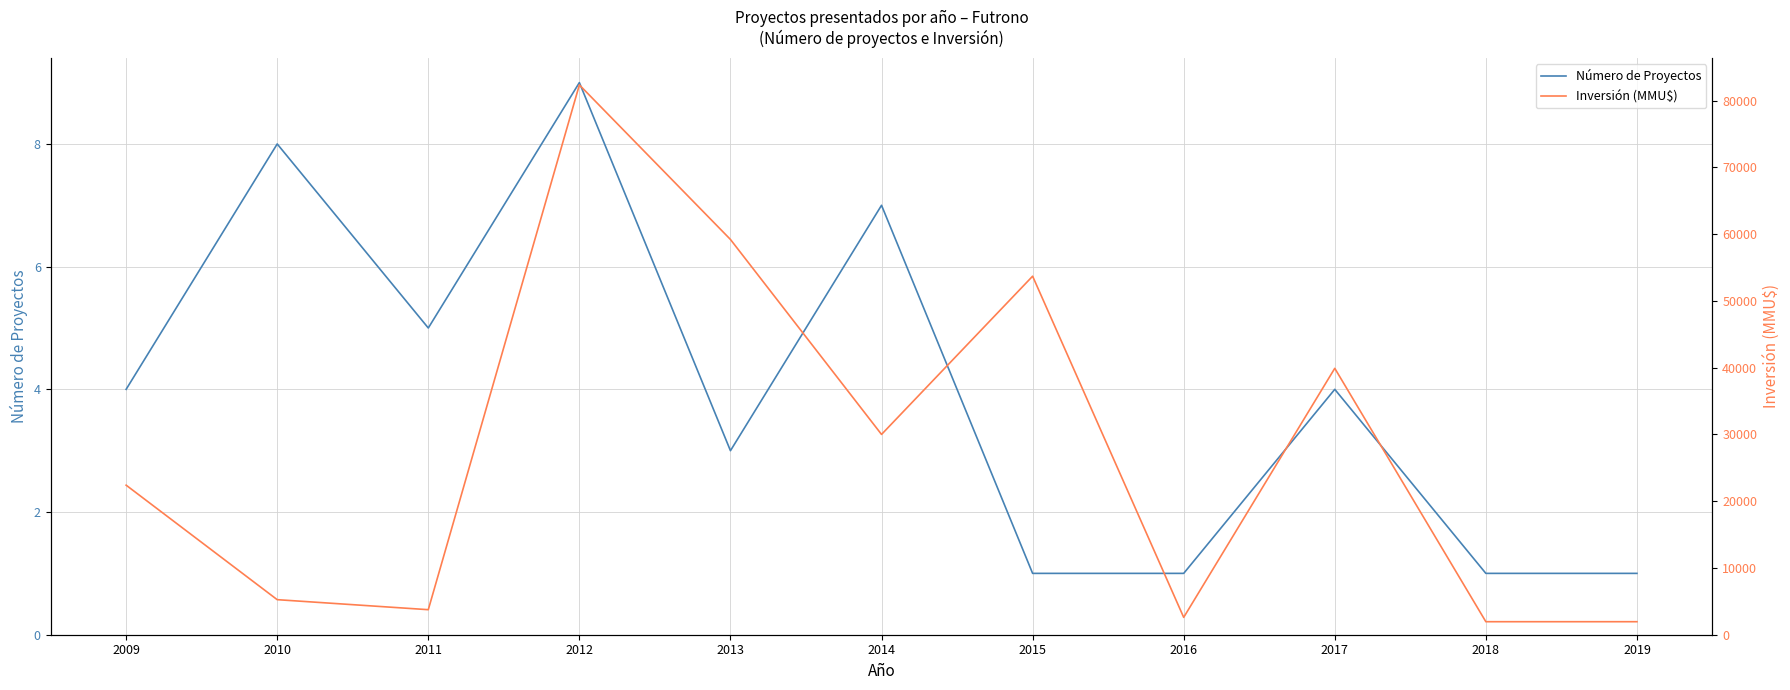

How many values in the Número de Proyectos series exceed 4?

4